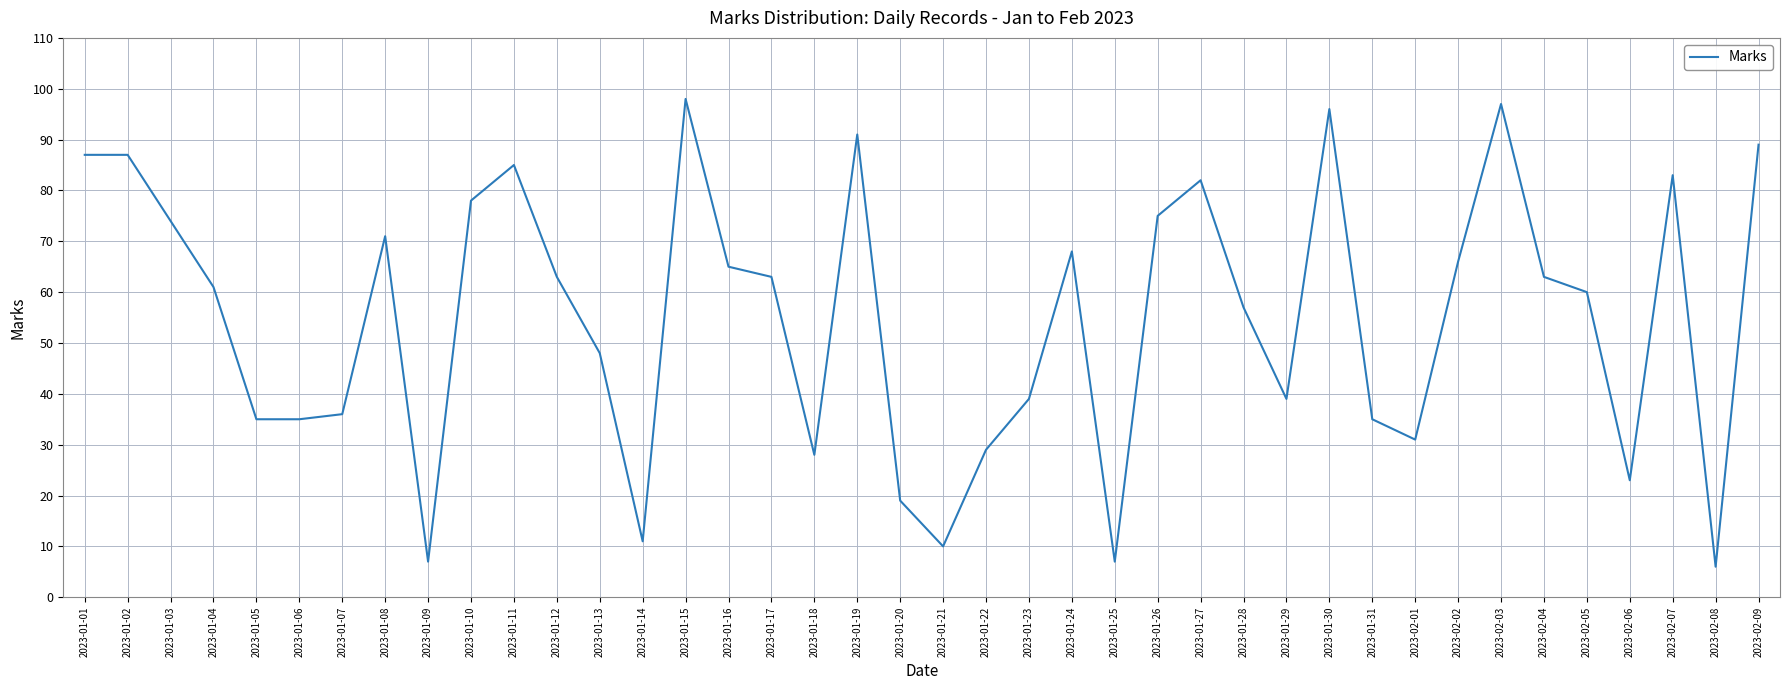

What is the sum of the values at 2023-02-02 and 2023-01-17?

129